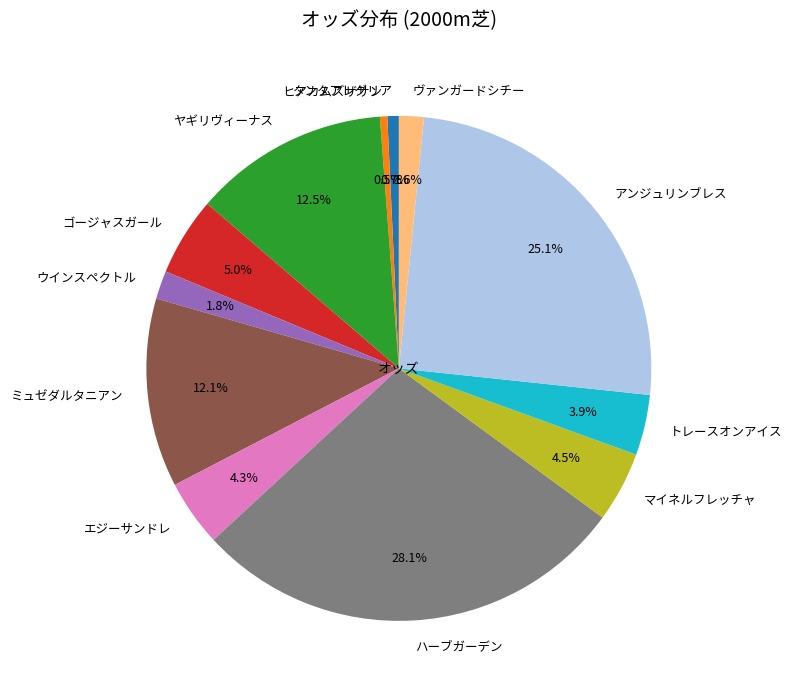

What percentage is the ミュゼダルタニアン slice, to the nearest percent?

12%